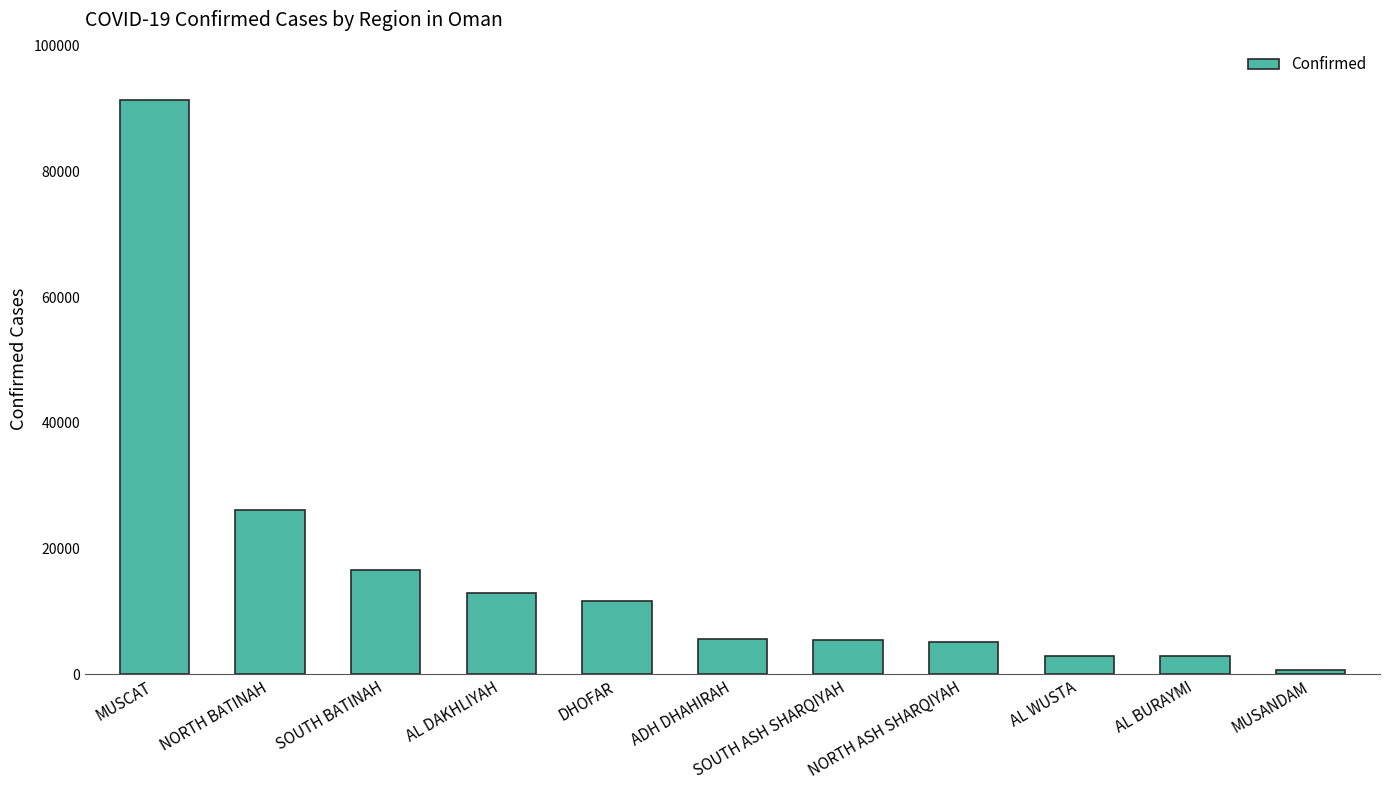

Is it true that the value at NORTH ASH SHARQIYAH is 8384?

False